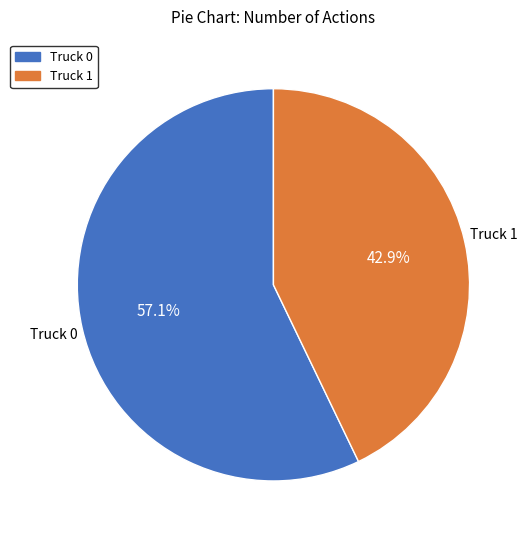

Is there any slice that represents more than half of the pie?

Yes